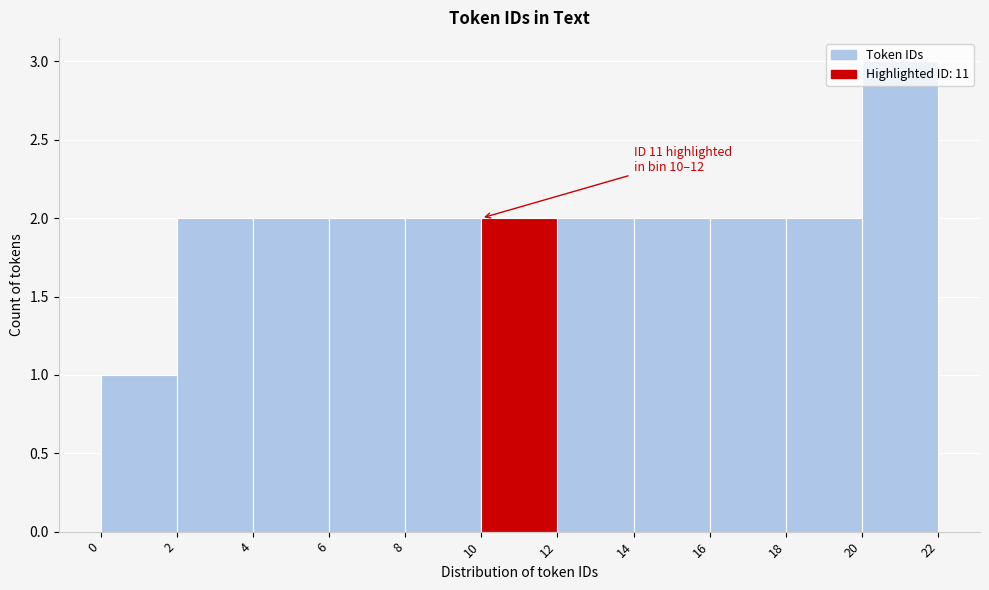

Over which range of the x-axis is the bar tallest?

20 to 22